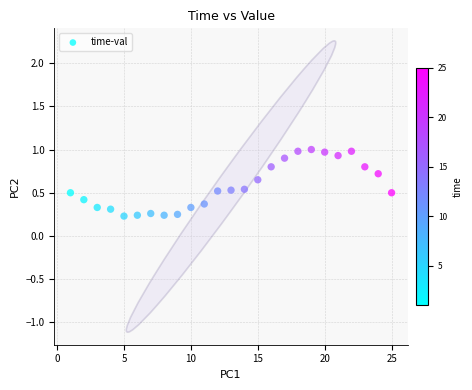

What is the range of X values (max minus min)?

24.0